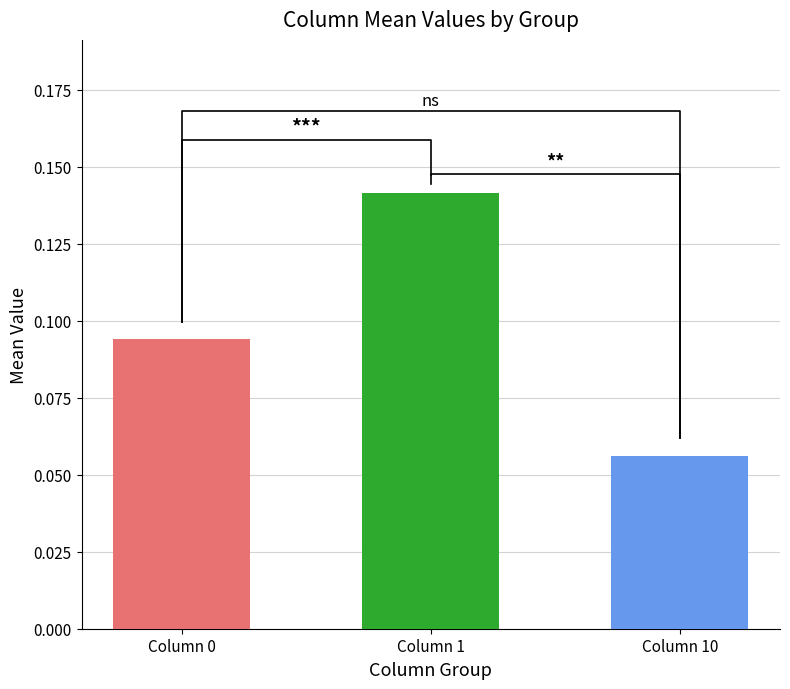

Where is 10 nearest to the value 0?

2